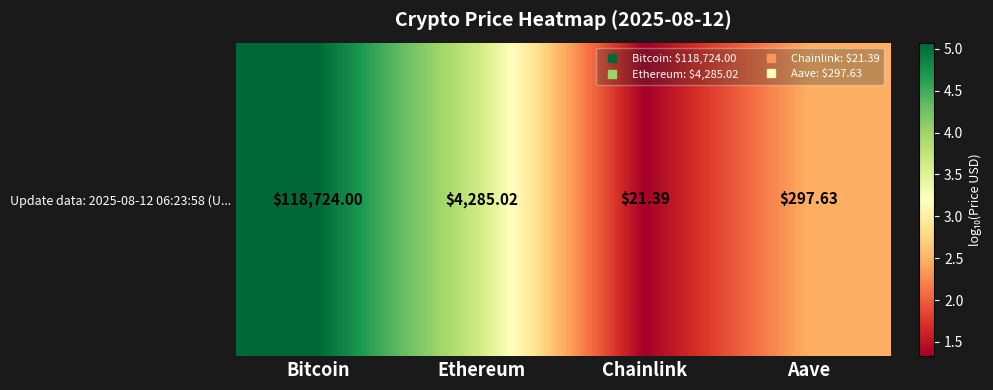

Is it true that the value at Ethereum is 3.6?

True